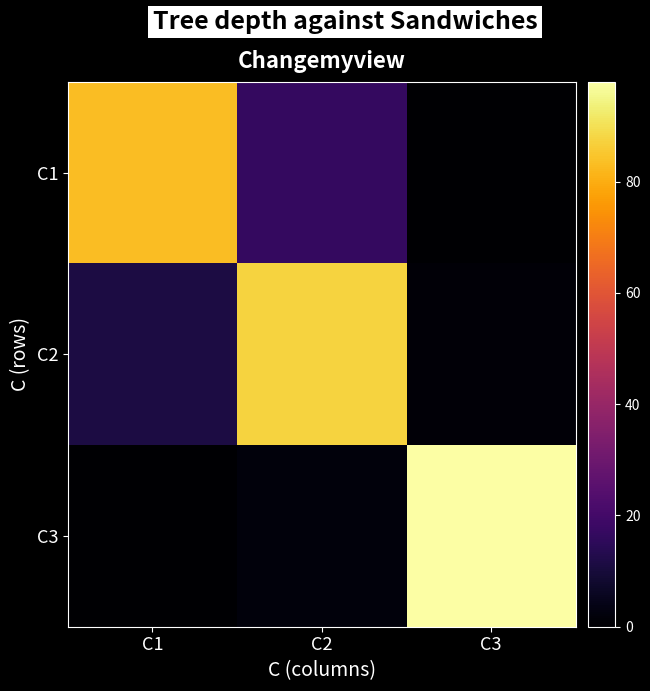

Rank the series by their maximum value, from lowest to highest.

C1, C2, C3